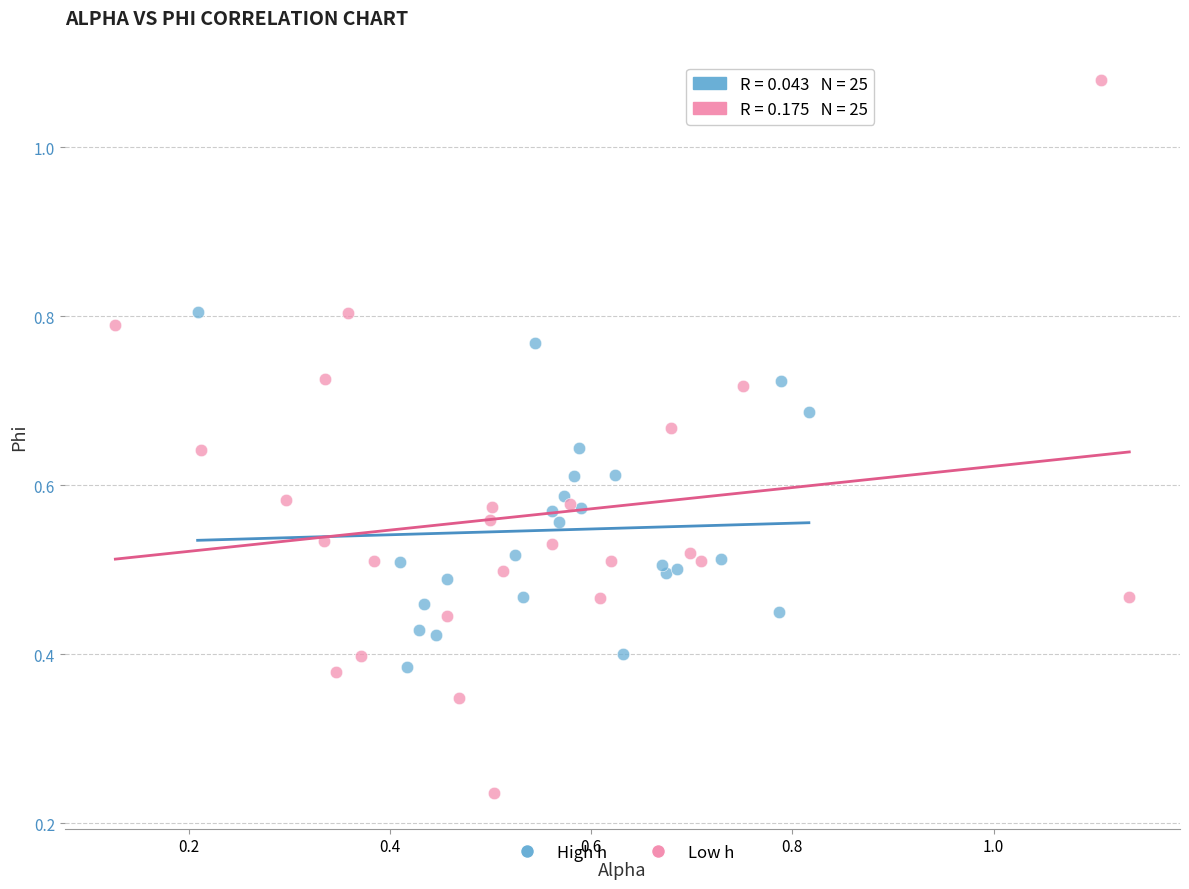

Which series contains the highest Y value?

Low h